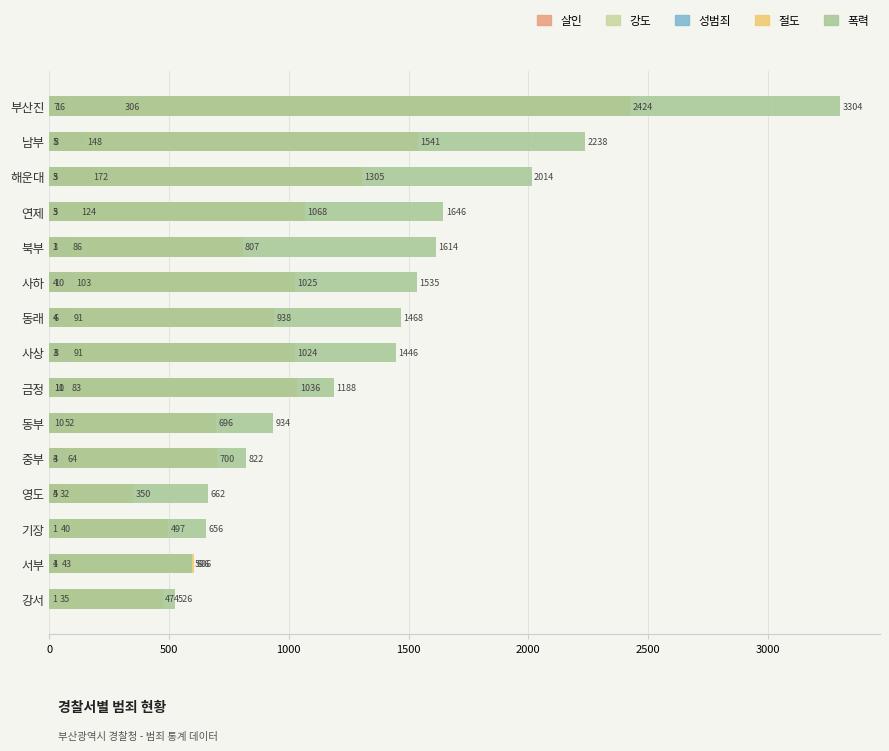

Between 사상 and 사하, which series saw the biggest shift?

폭력